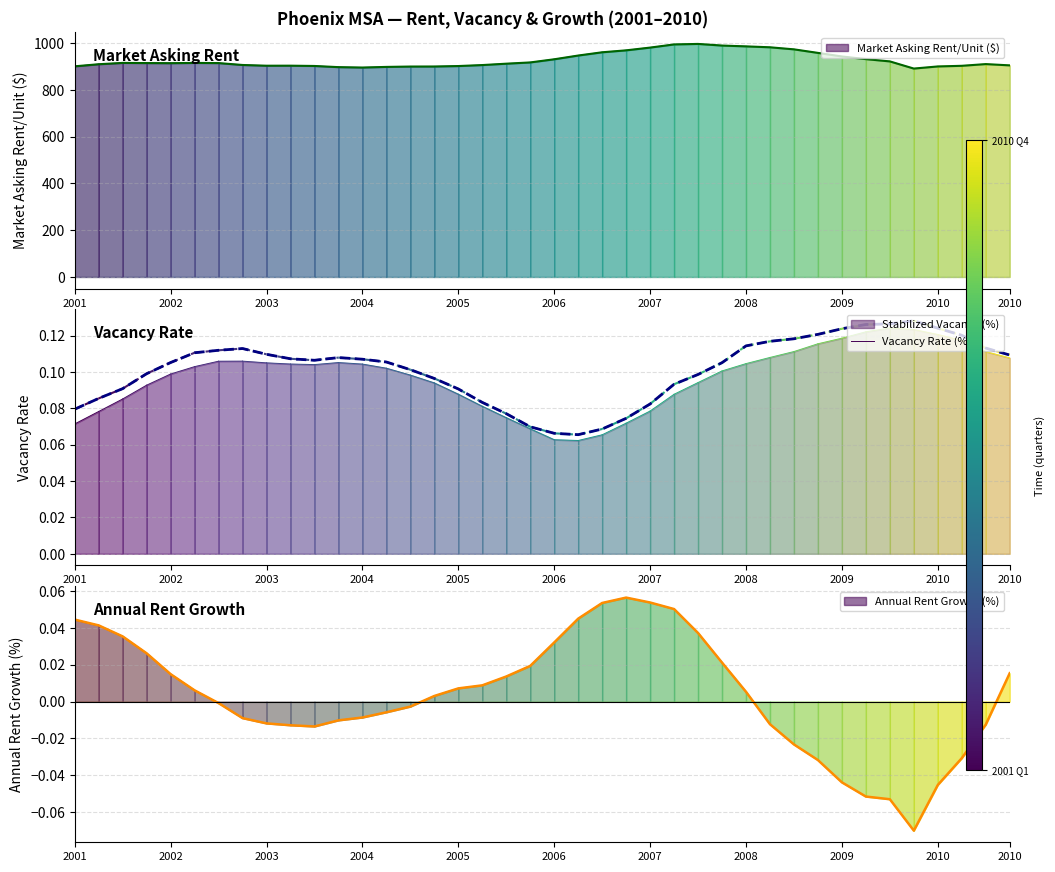

What is the minimum value shown in the chart?

0.1